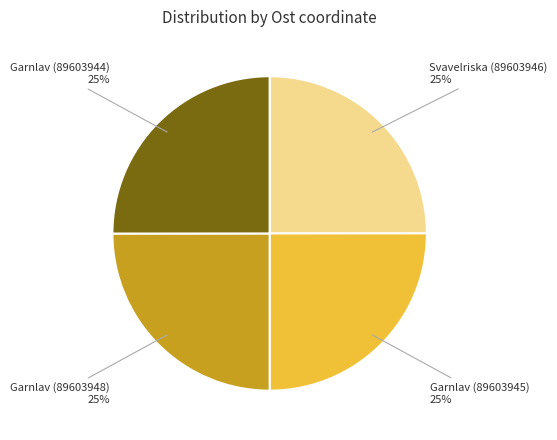

How many slices are in this pie chart?

4